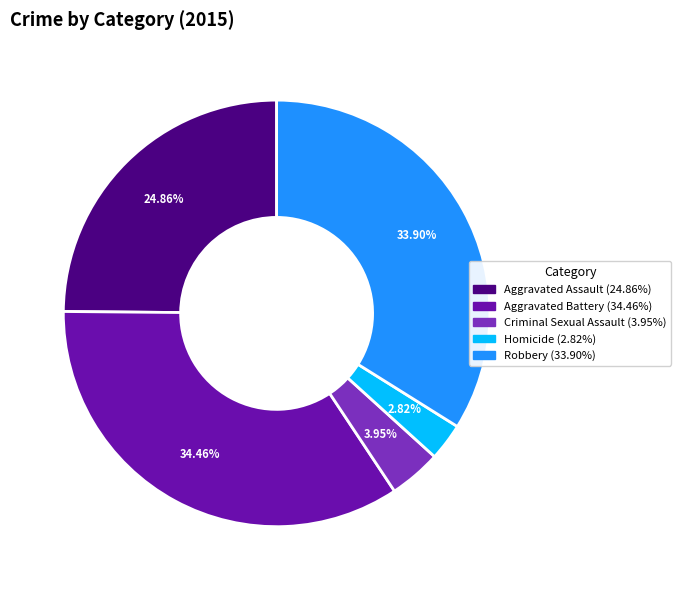

Which slice is the smallest?

Homicide